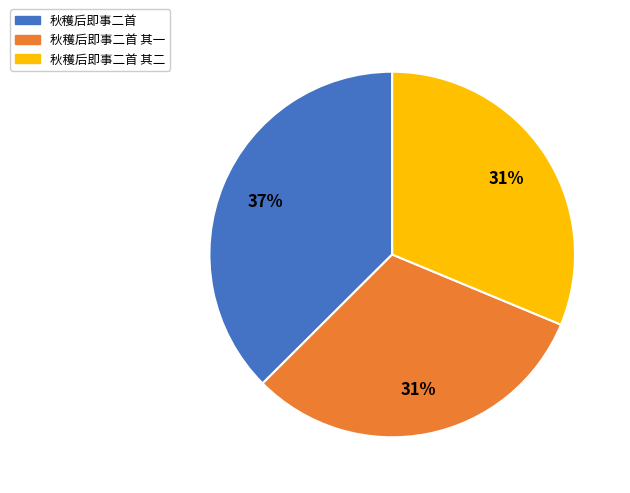

Does any single category account for the majority?

No